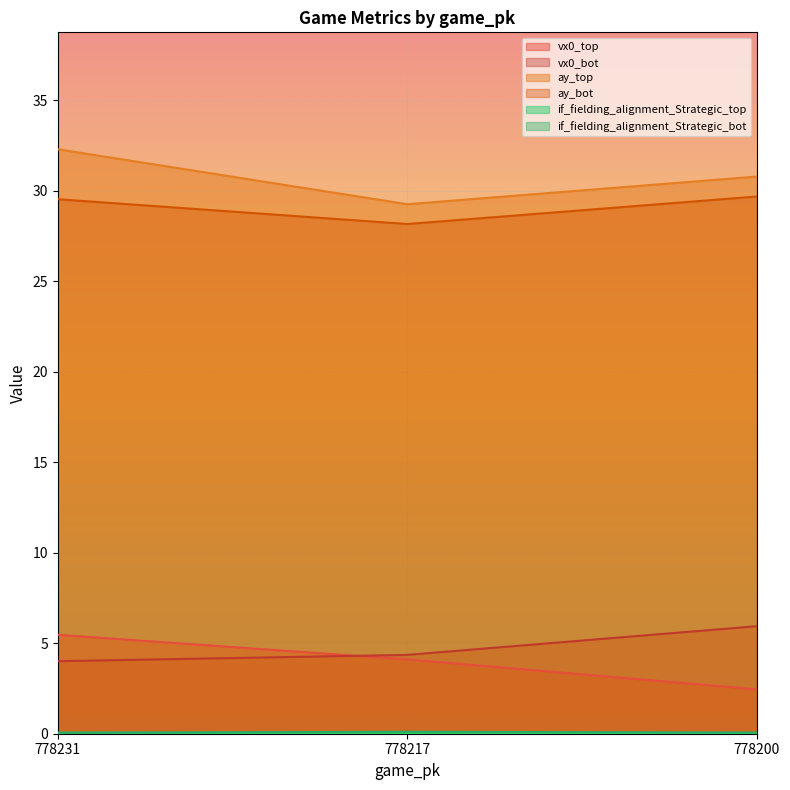

Rank the series at 778200 from highest to lowest value.

ay_top, ay_bot, vx0_bot, vx0_top, if_fielding_alignment_Strategic_bot, if_fielding_alignment_Strategic_top